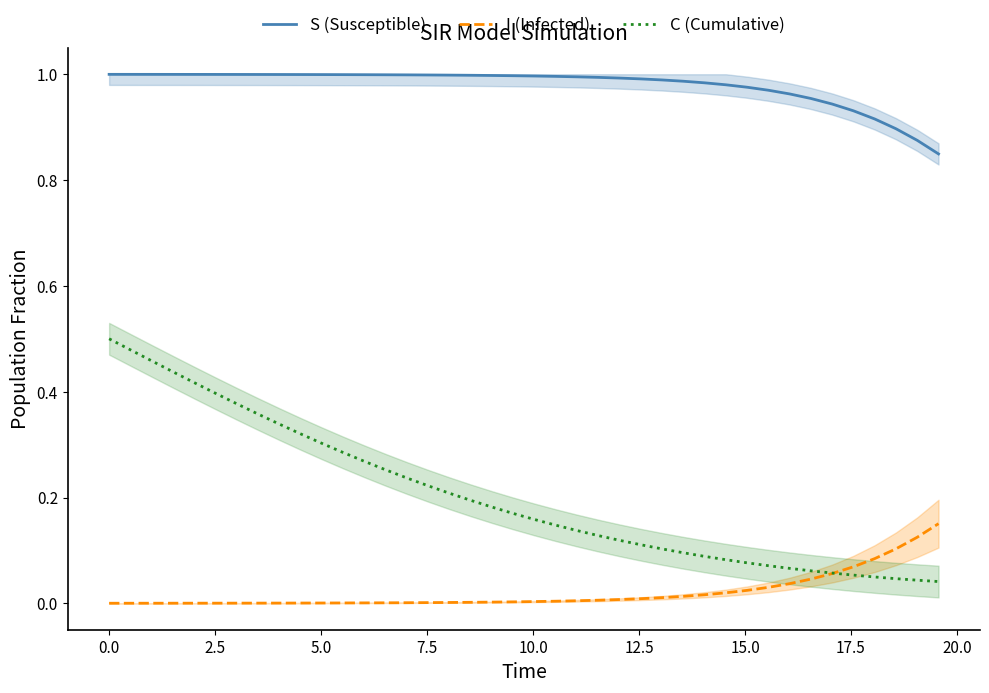

True or false: S (Susceptible) and I (Infected) intersect in this chart.

False